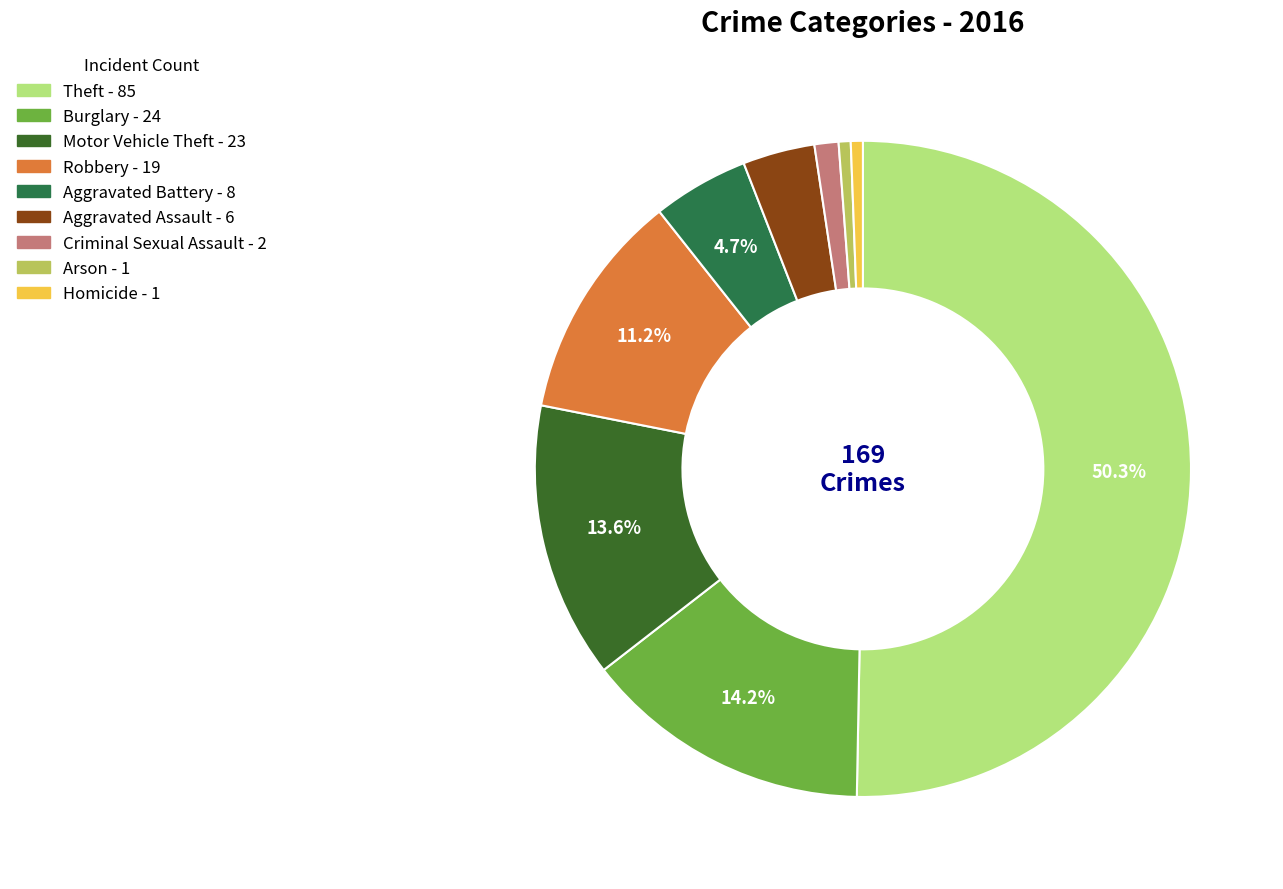

Which slice represents more than half of the pie?

Theft